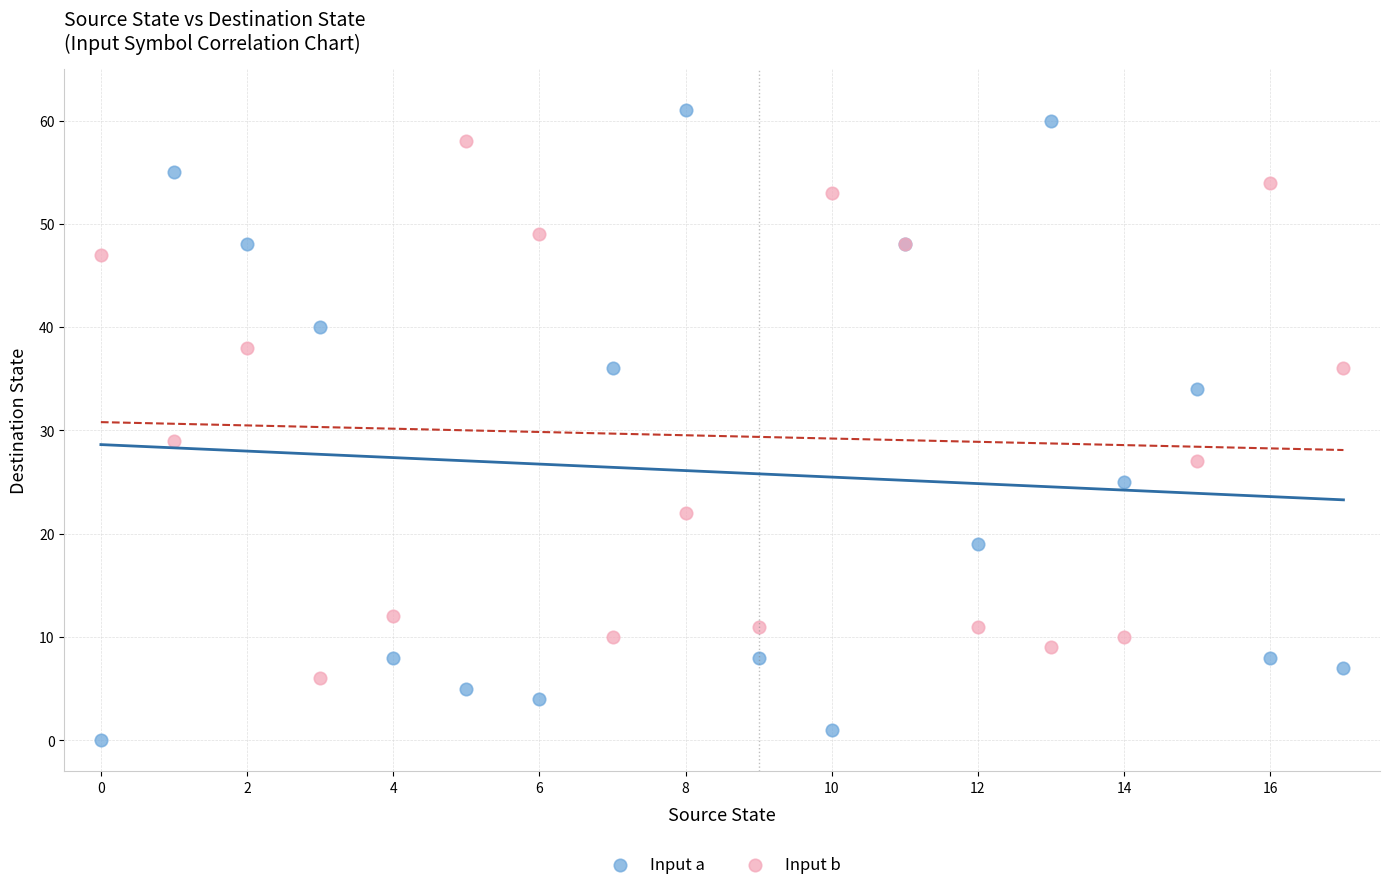

Across all series, what Y value is closest to 30?

29